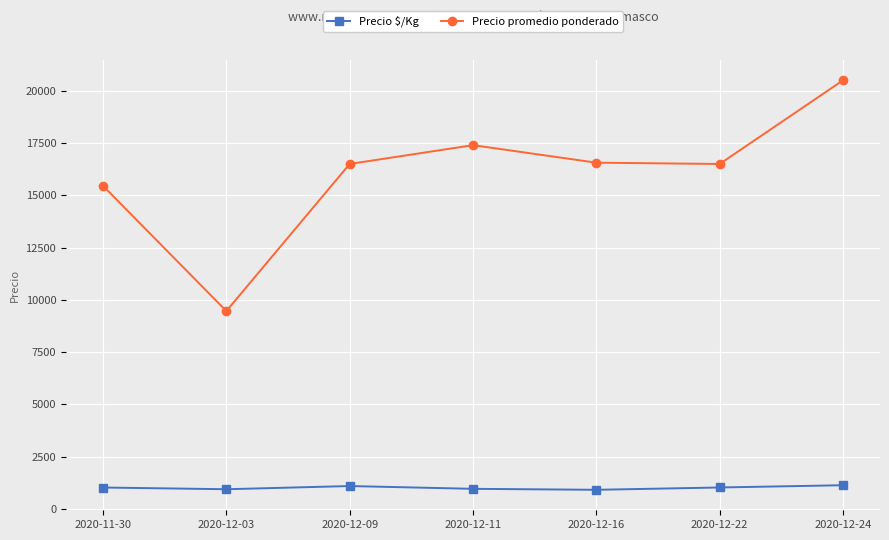

Where is Precio promedio ponderado nearest to the value 14983?

2020-11-30